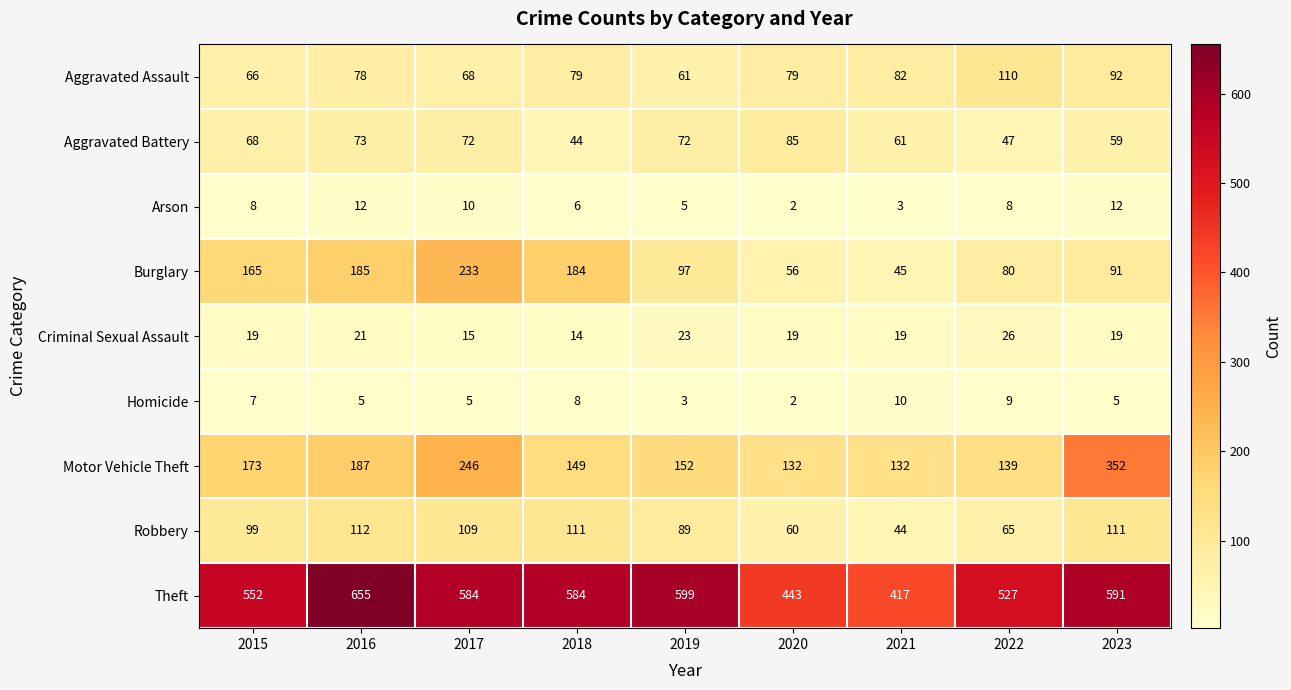

What is the spread (max minus min) of values at 2019?

596